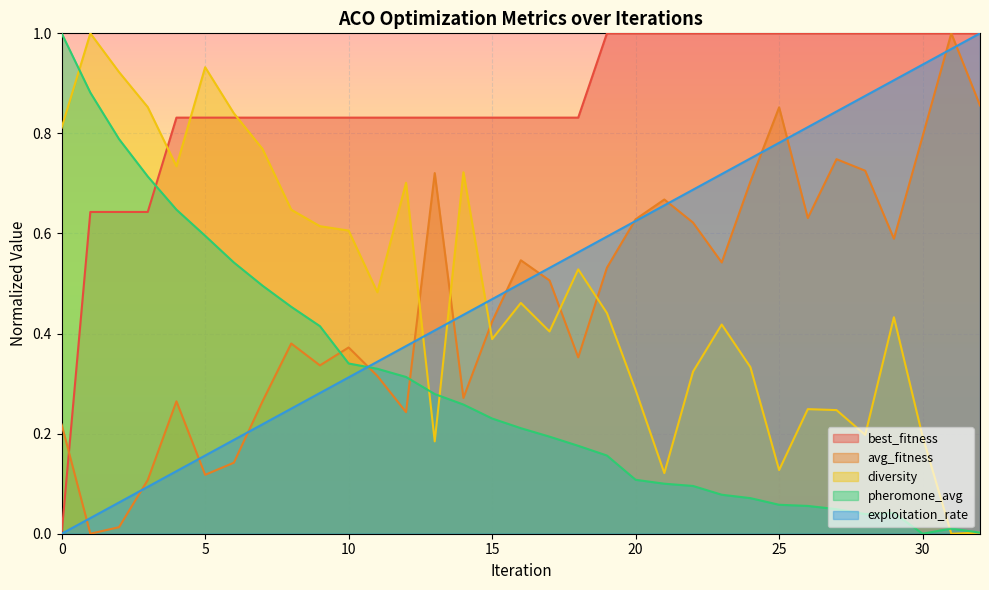

True or false: exploitation_rate has a value of 0.5 at 12.

False